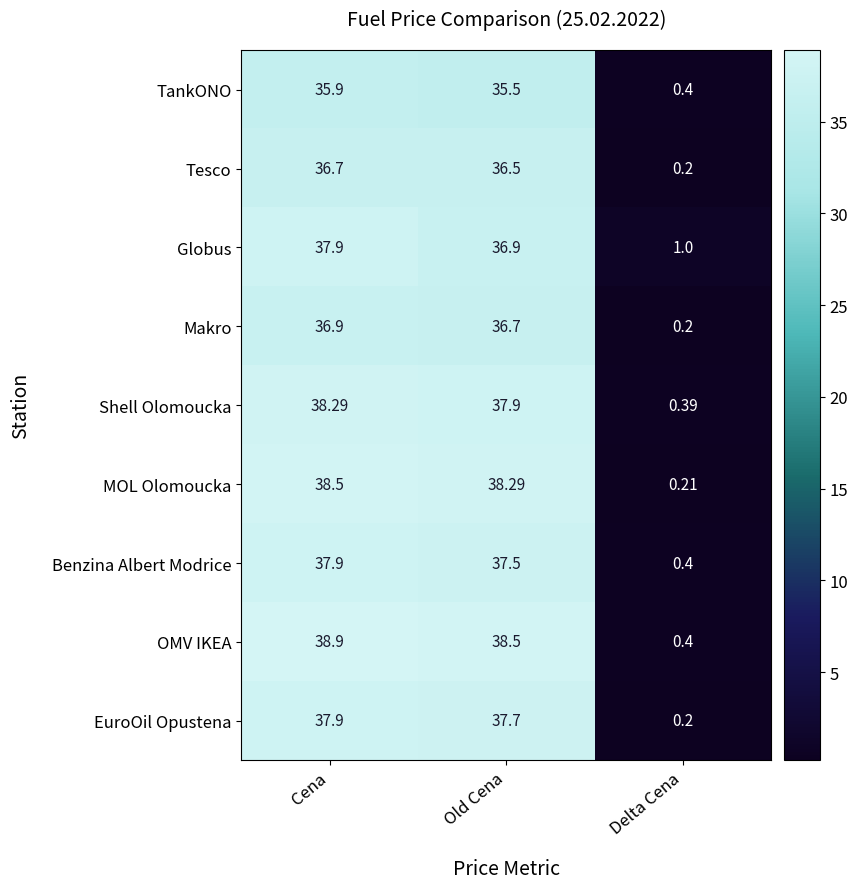

Rank the categories by Shell Olomoucka value from highest to lowest.

Cena, Old Cena, Delta Cena